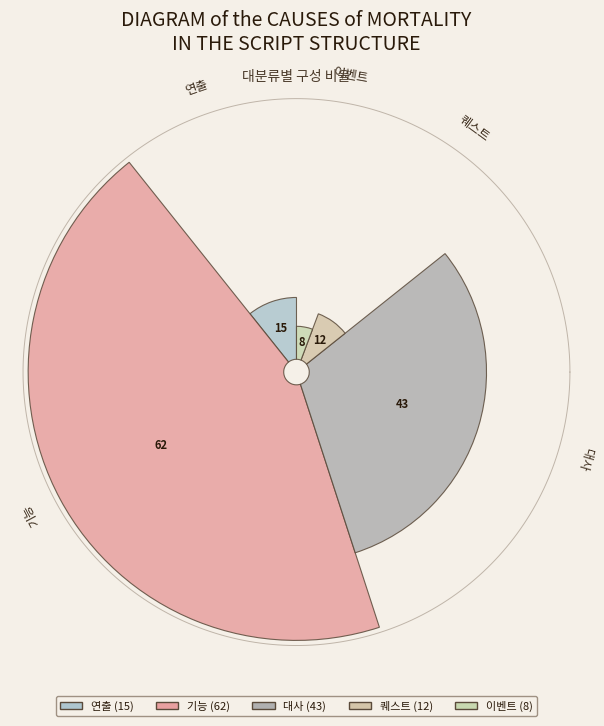

Is there any slice that represents more than half of the pie?

No